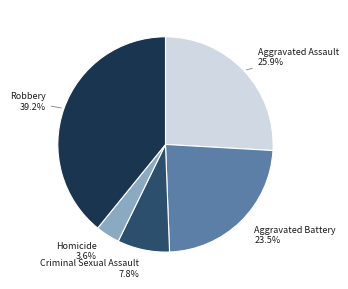

How many segments does this pie chart have?

5